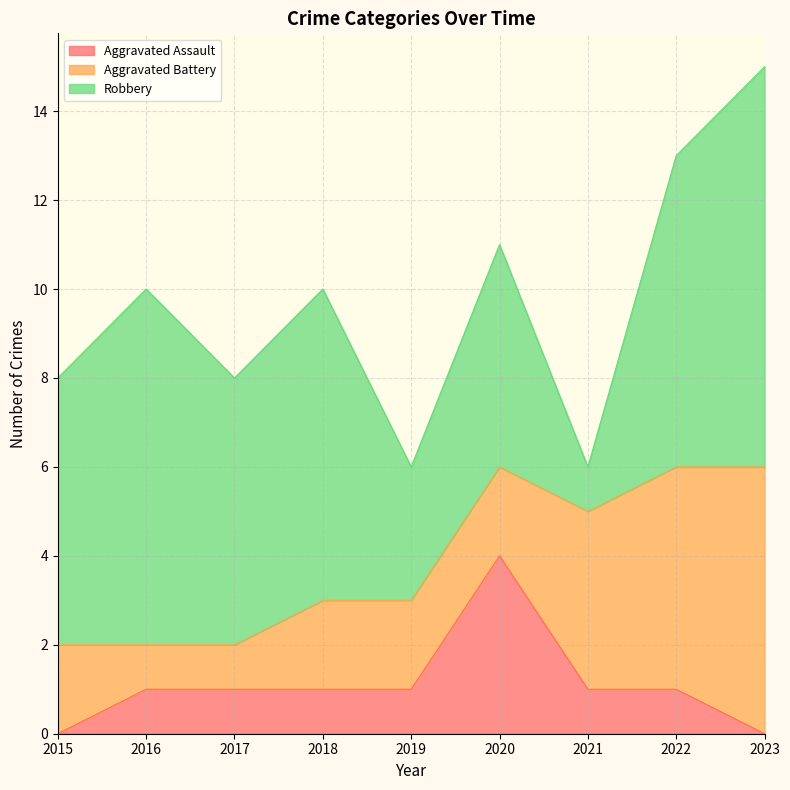

Reading left to right, what are all the values shown in this chart?

Aggravated Assault: 2015=0	2016=1	2017=1	2018=1	2019=1	2020=4	2021=1	2022=1	2023=0
Aggravated Battery: 2015=2	2016=1	2017=1	2018=2	2019=2	2020=2	2021=4	2022=5	2023=6
Robbery: 2015=6	2016=8	2017=6	2018=7	2019=3	2020=5	2021=1	2022=7	2023=9